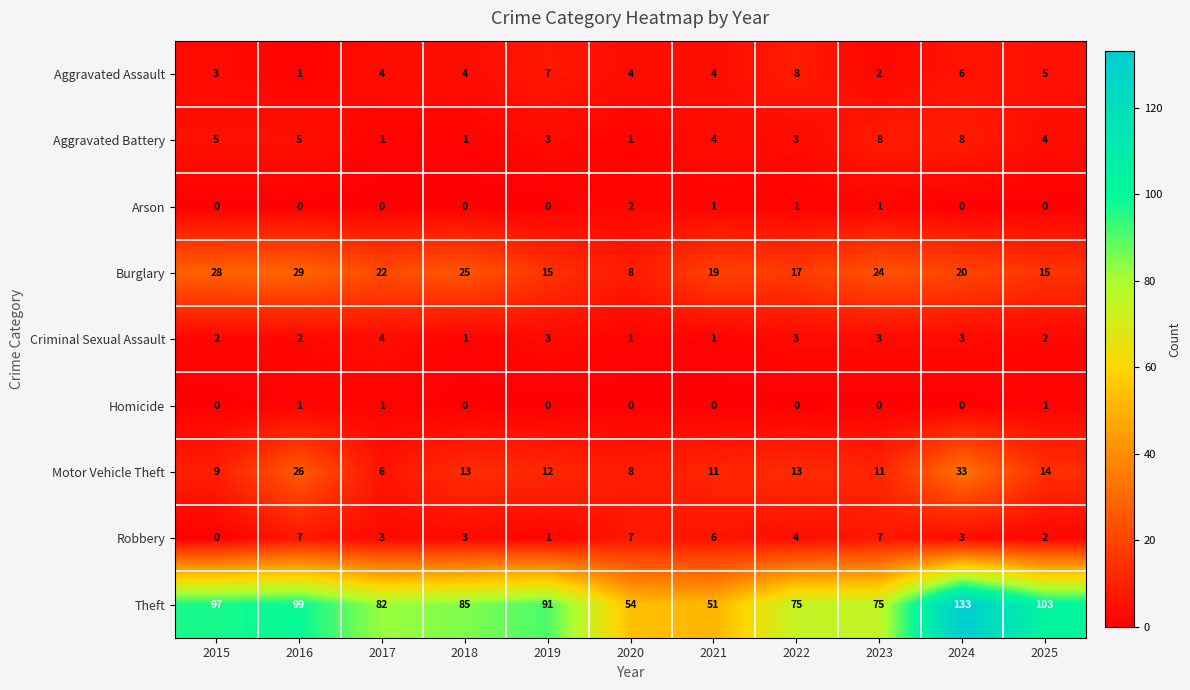

What is the difference between the highest and lowest values at 2024?

133